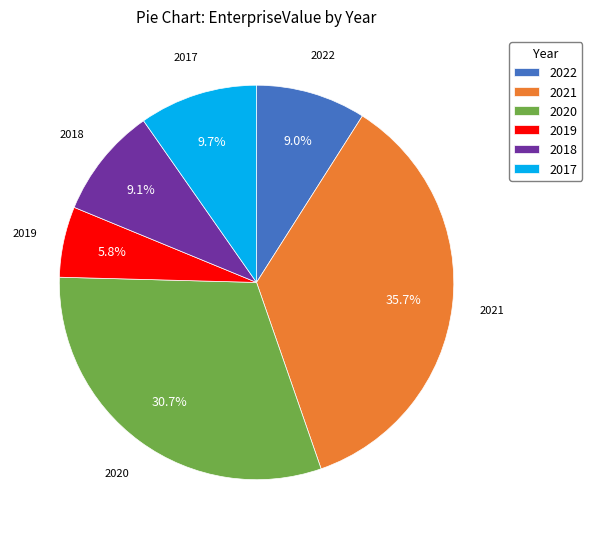

Does 2017 represent more than half of the total?

No